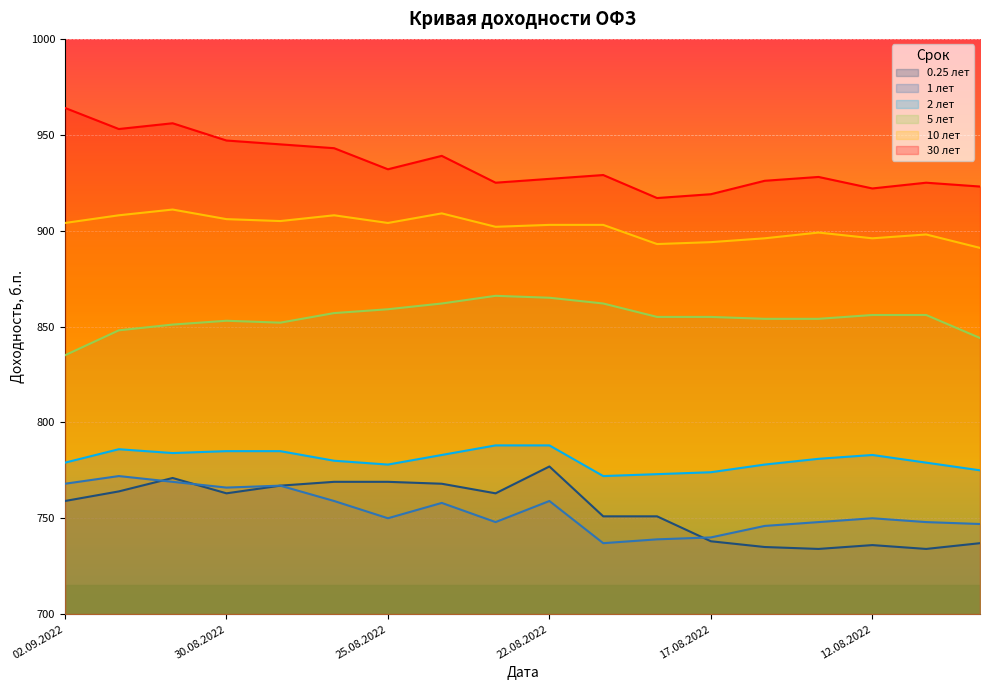

What is the minimum value for 0.25?

734